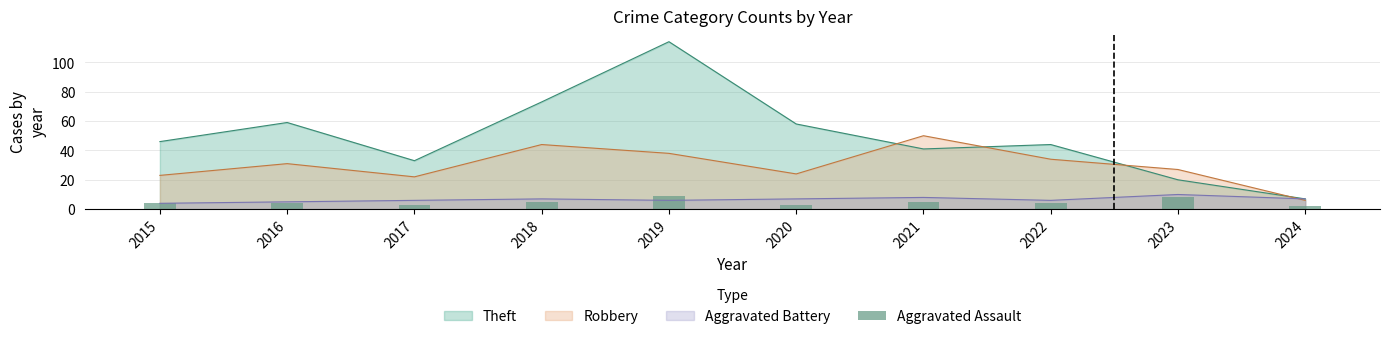

The chart shows a value of 2 at 2021. True or false?

False